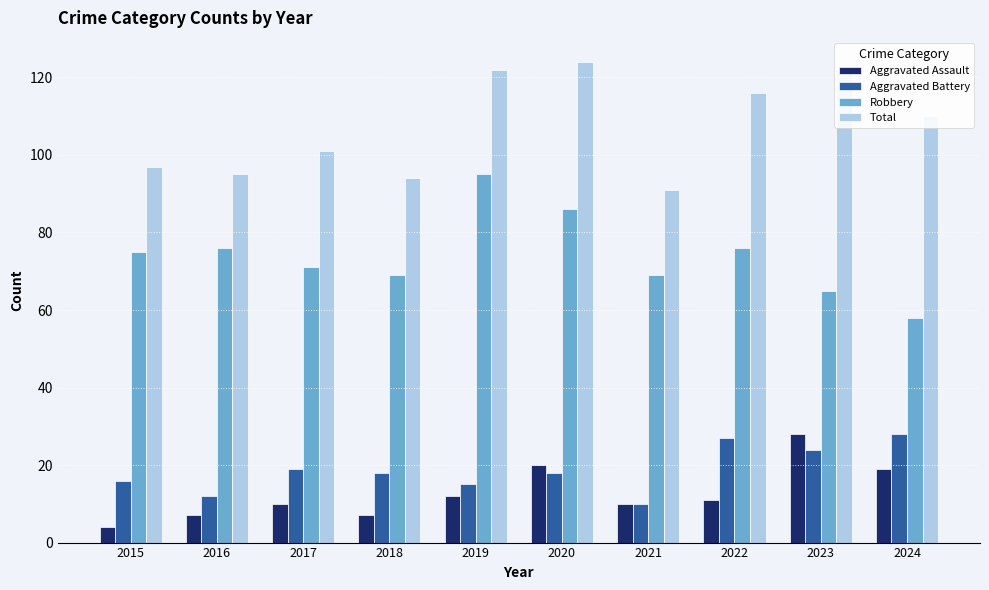

What is the total value across all series at 2018?

188